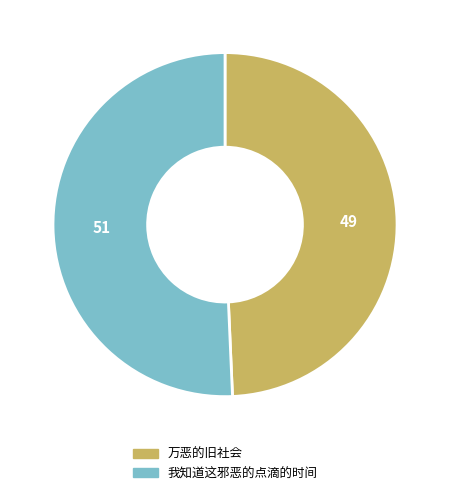

Combined, do 万恶的旧社会 and 我知道这邪恶的点滴的时间 account for over 50%?

Yes